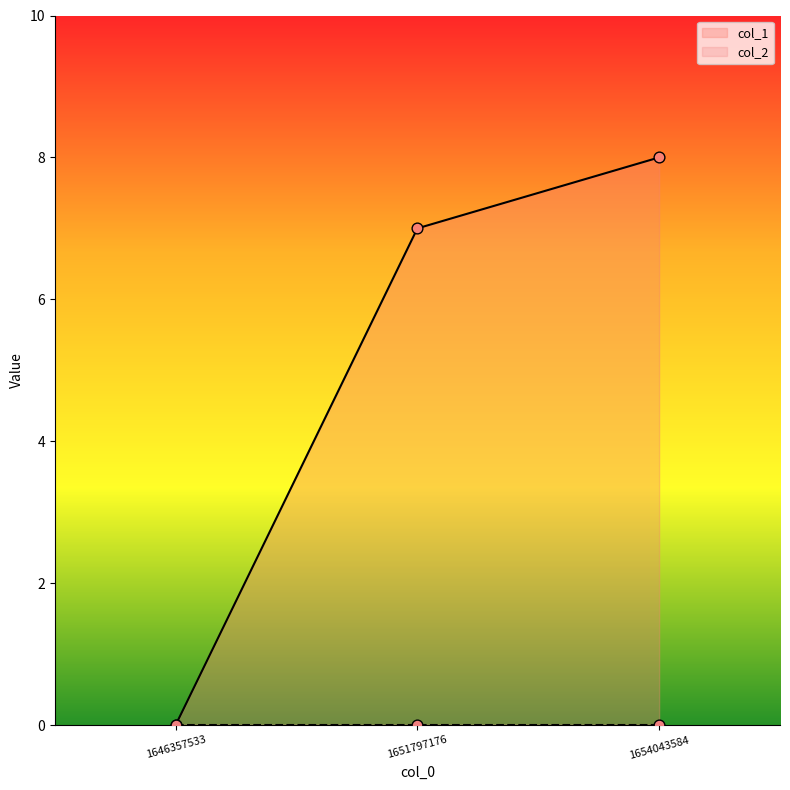

What is the change in value from 1646357533 to 1651797176?

+7